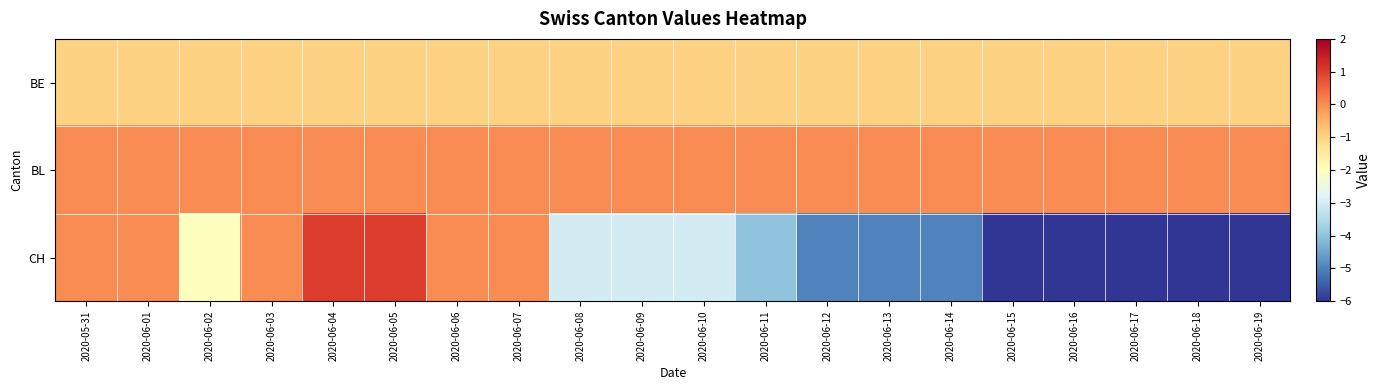

What is the total value across all series at 2020-06-19?

-7